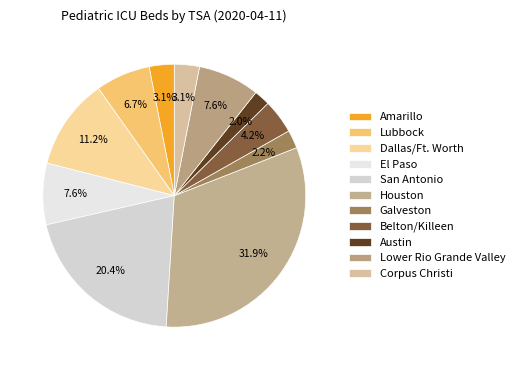

Approximately how many times larger is the value at El Paso compared to Dallas/Ft. Worth?

0.7